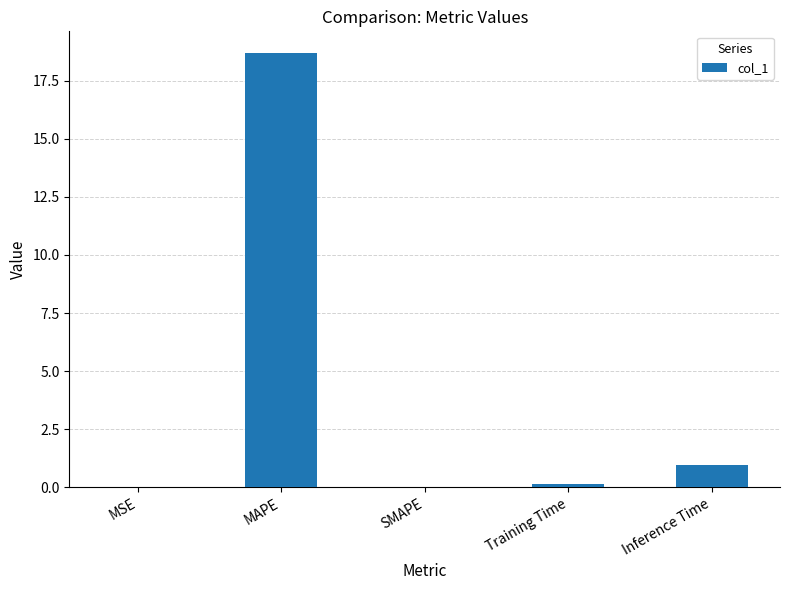

True or false: the data shows 0.9 at Inference Time.

True